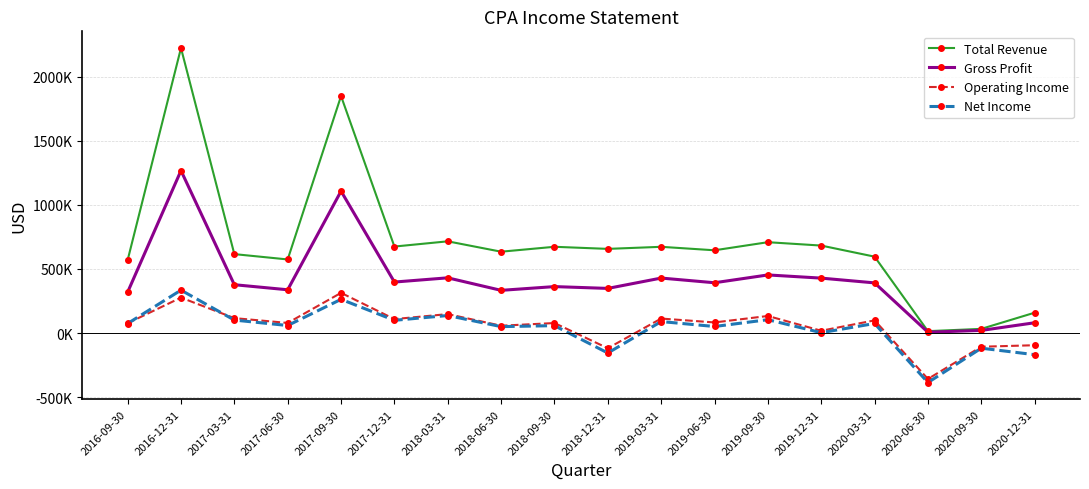

At which label does Total Revenue reach its minimum?

2020-06-30